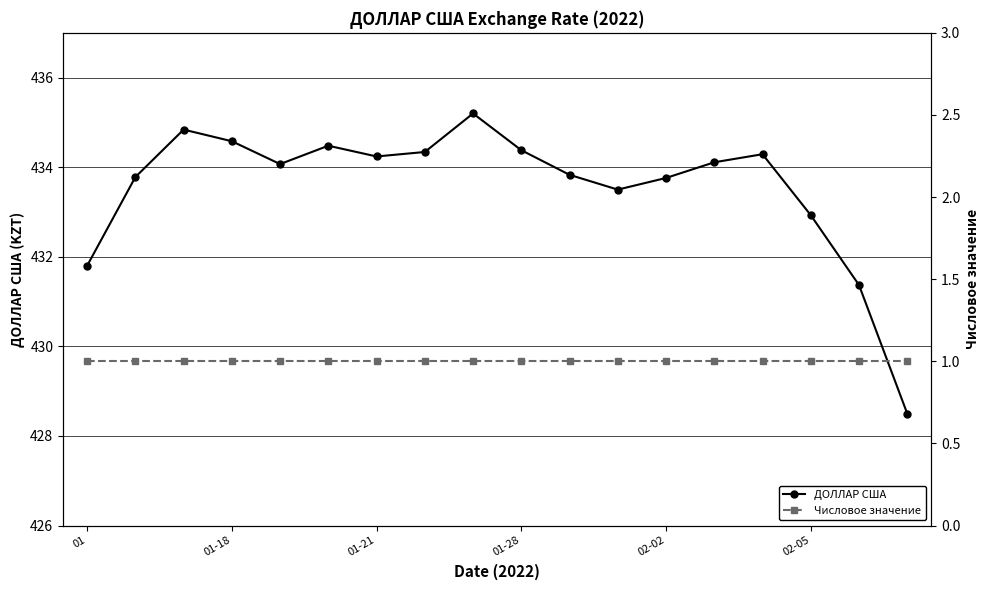

Reading left to right, transcribe all the data shown in this chart.

ДОЛЛАР США: 431.8	433.8	434.8	434.6	434.1	434.5	434.2	434.3	435.2	434.4	433.8	433.5	433.8	434.1	434.3	432.9	431.4	428.5
Числовое значение: 1.0	1.0	1.0	1.0	1.0	1.0	1.0	1.0	1.0	1.0	1.0	1.0	1.0	1.0	1.0	1.0	1.0	1.0